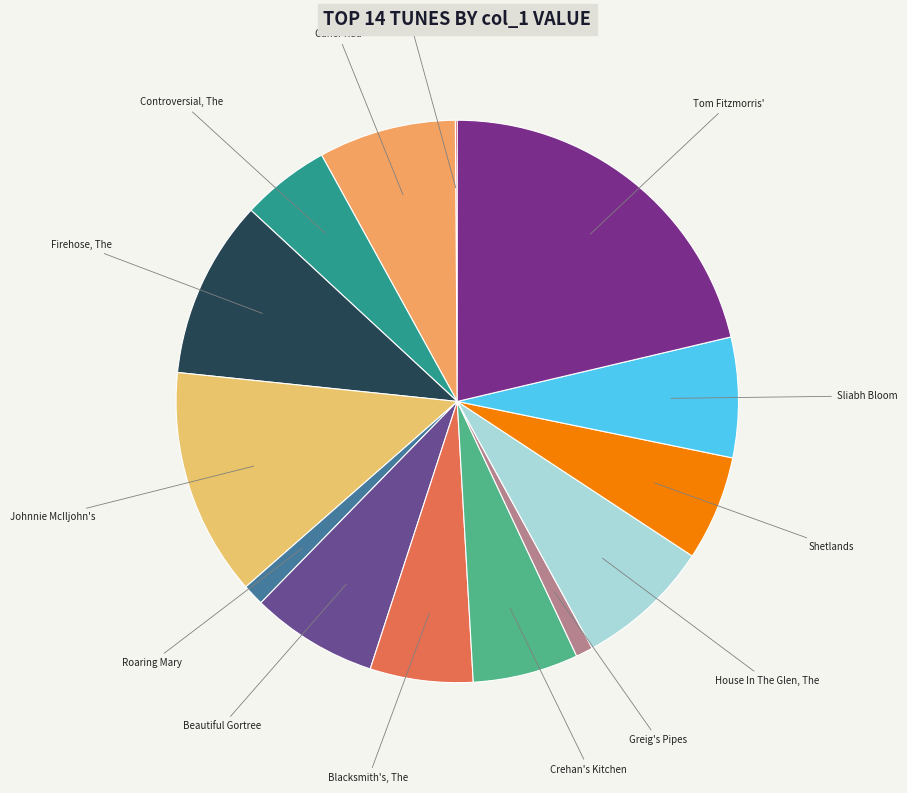

Is there any slice that represents more than half of the pie?

No